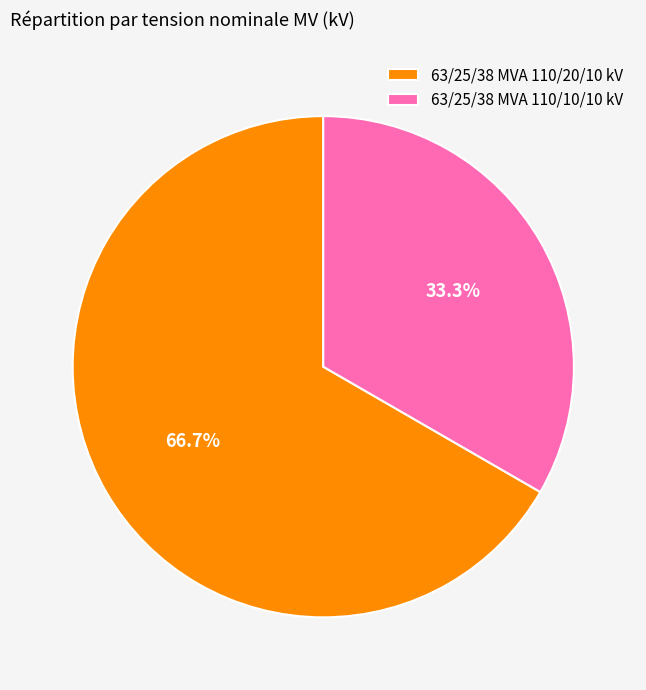

Which category has the smallest portion of the pie?

63/25/38 MVA 110/10/10 kV